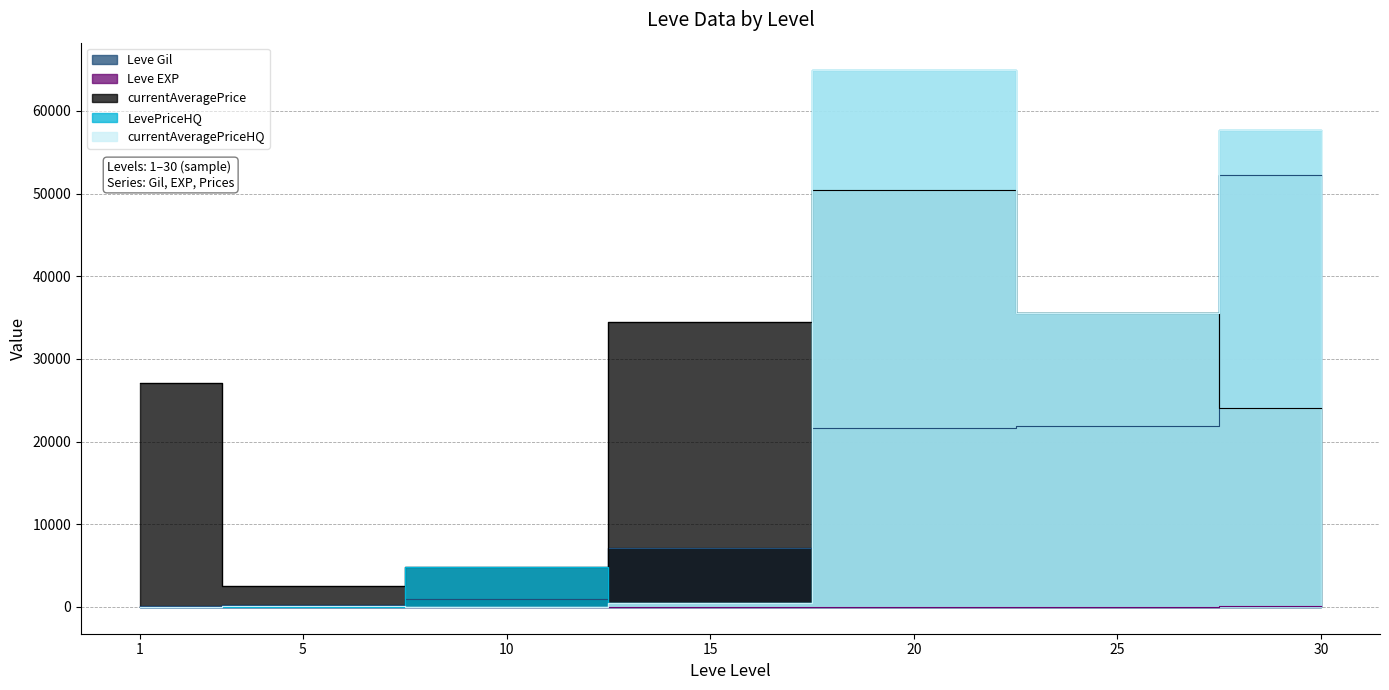

Reading left to right, extract all data points from this chart.

Leve Gil: 160	220	990	7170	21600	21830	52220
Leve EXP: 1	5	9	7	21	21	52
currentAveragePrice: 27128	2507	4765	34500	50367	35498	24000
LevePriceHQ: 0	0	4765	500	64999	35499	57724
currentAveragePriceHQ: 0	100	0	500	64999	35499	57724